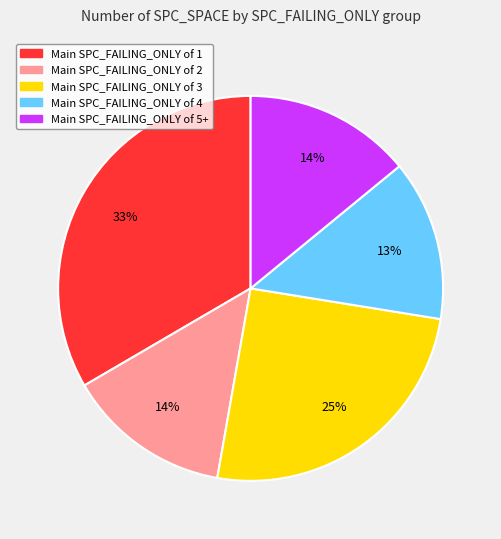

Does any single category account for the majority?

No